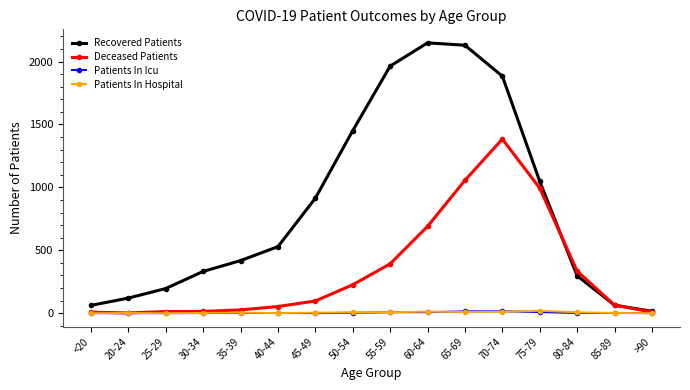

At which category does the chart reach its peak across all series?

60-64